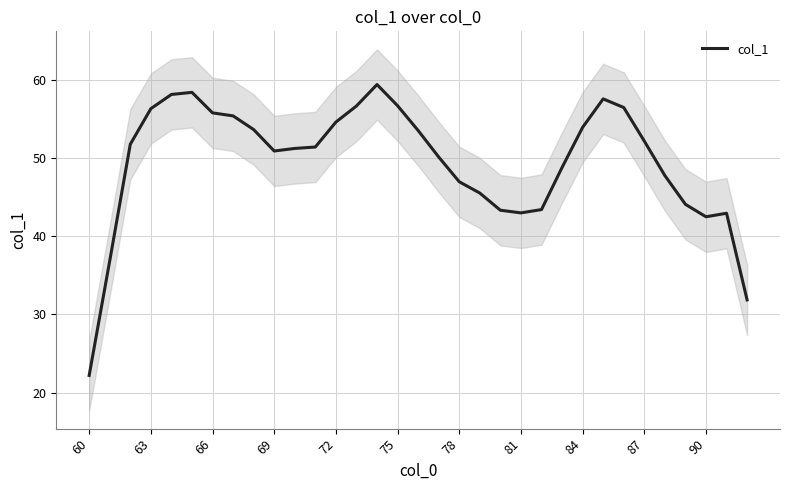

What is the maximum value for col_1?

59.4